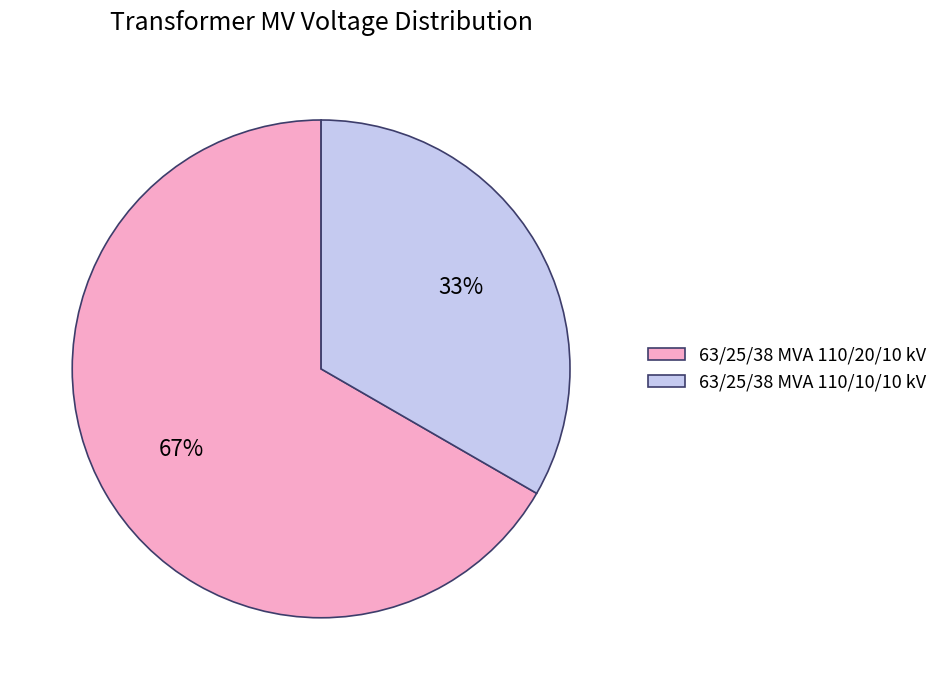

To the nearest percent, what is the average slice percentage?

50%